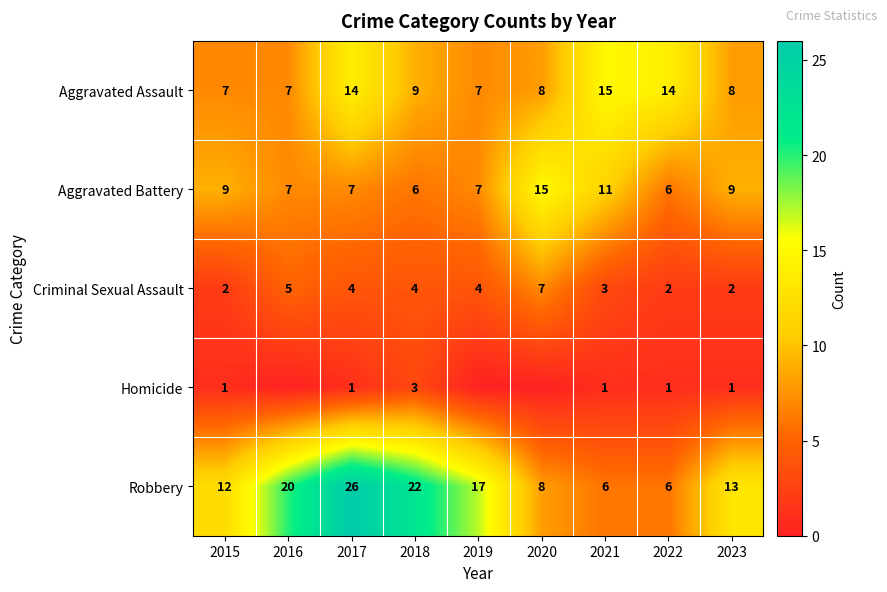

How many series are shown in this chart?

5